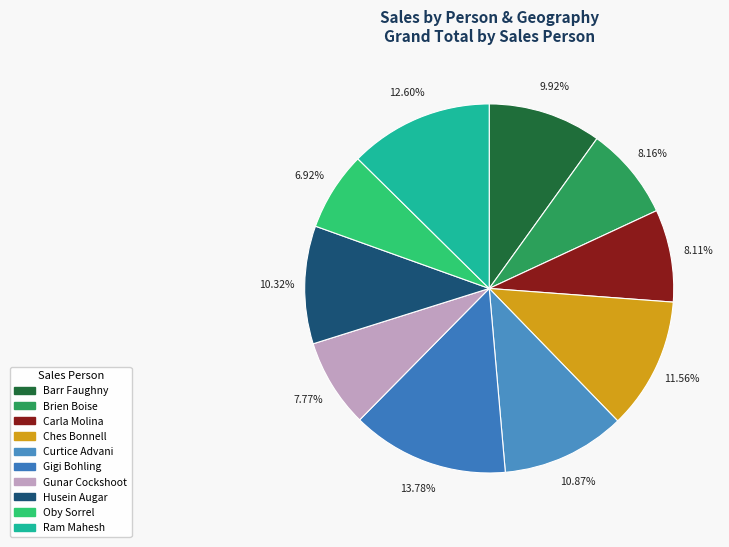

How many slices are in this pie chart?

10